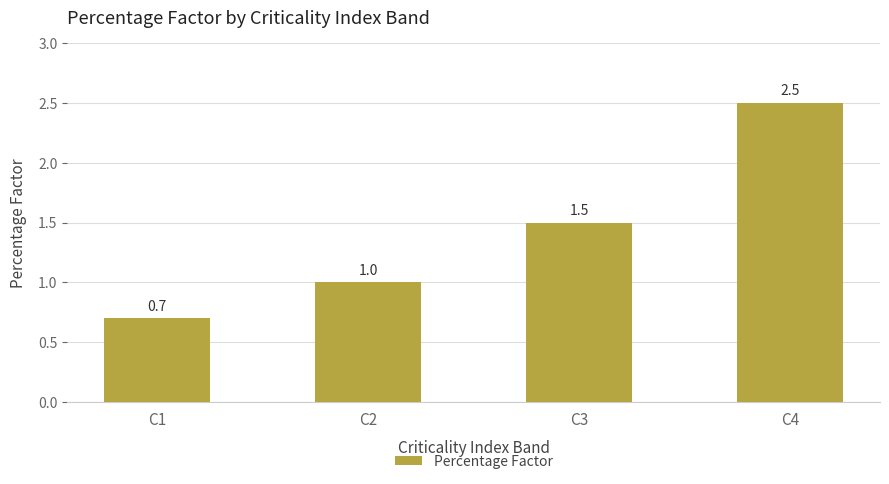

Which has a higher value, C4 or C3?

C4